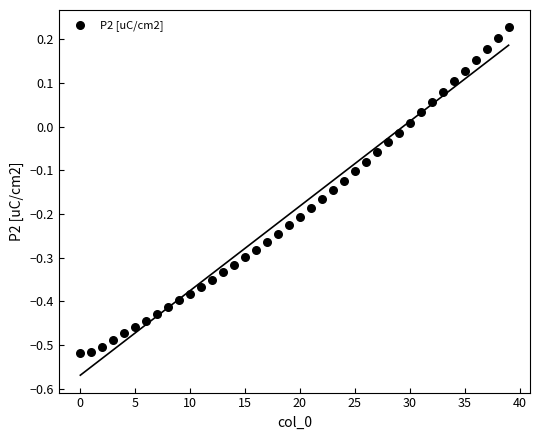

What is the range of Y values (max minus min)?

0.7